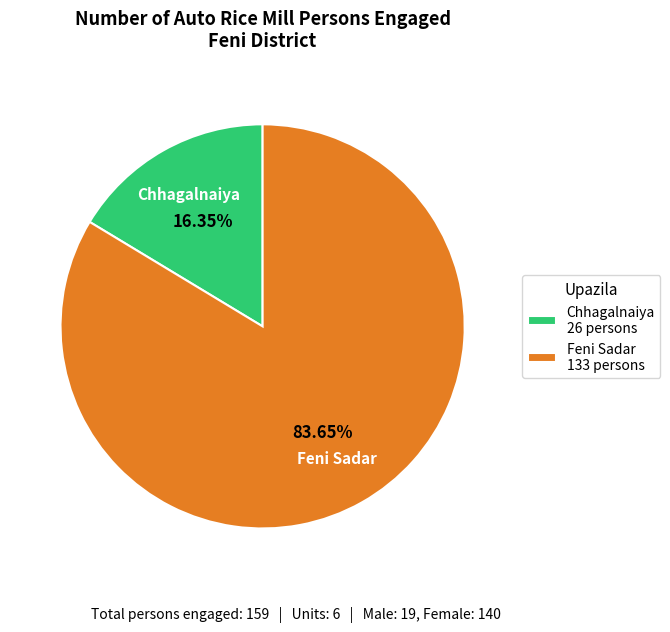

Do Feni Sadar 133 persons and Chhagalnaiya 26 persons together represent more than half of the pie?

Yes